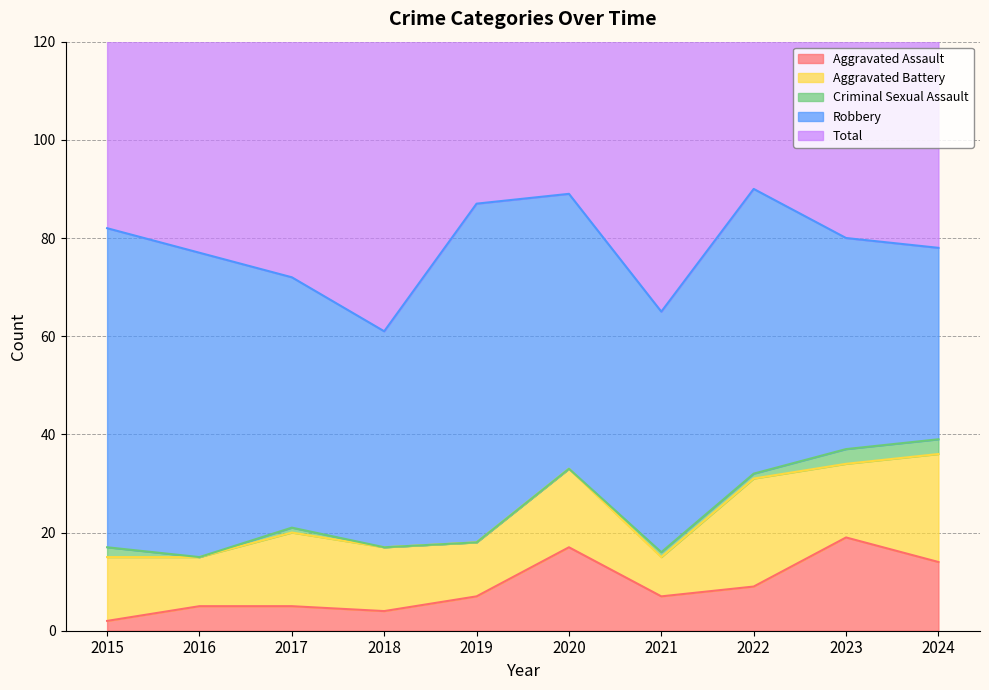

How many data points in Total are above 80?

4